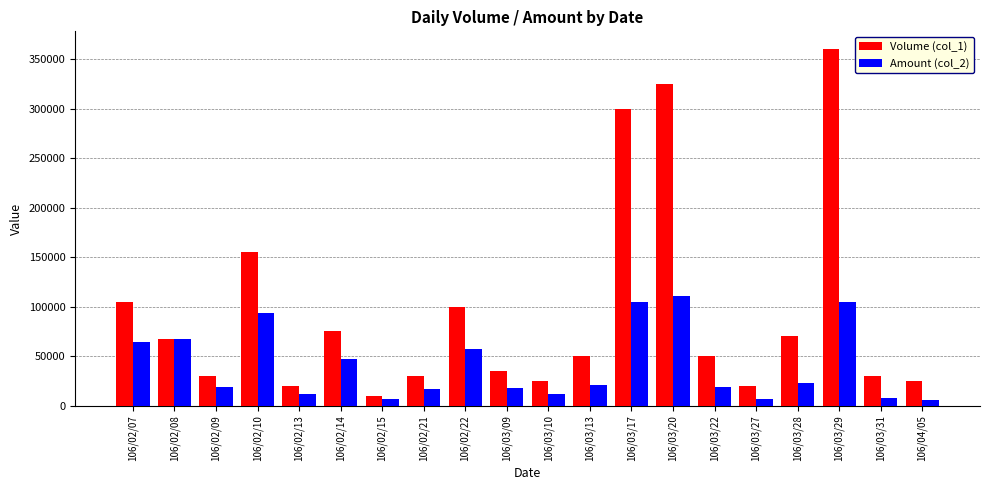

What is the label of the 18th bar from the right?

106/02/09